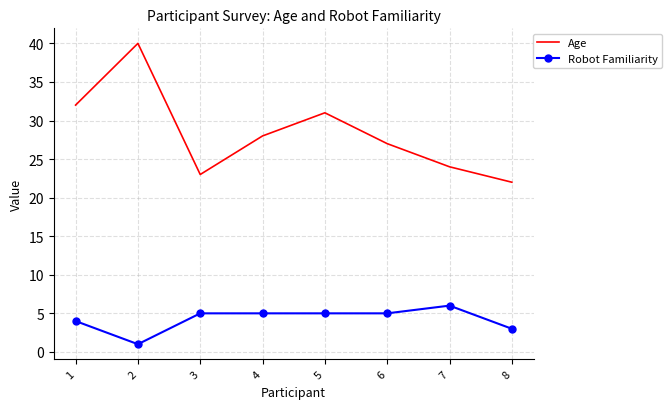

Which series has the largest total across all categories?

Age